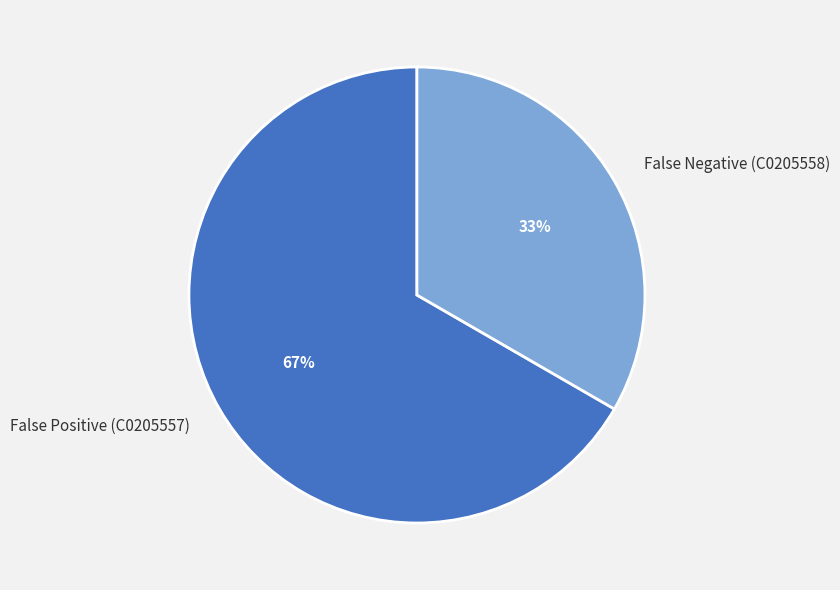

Combined, do False Negative (C0205558) and False Positive (C0205557) account for over 50%?

Yes